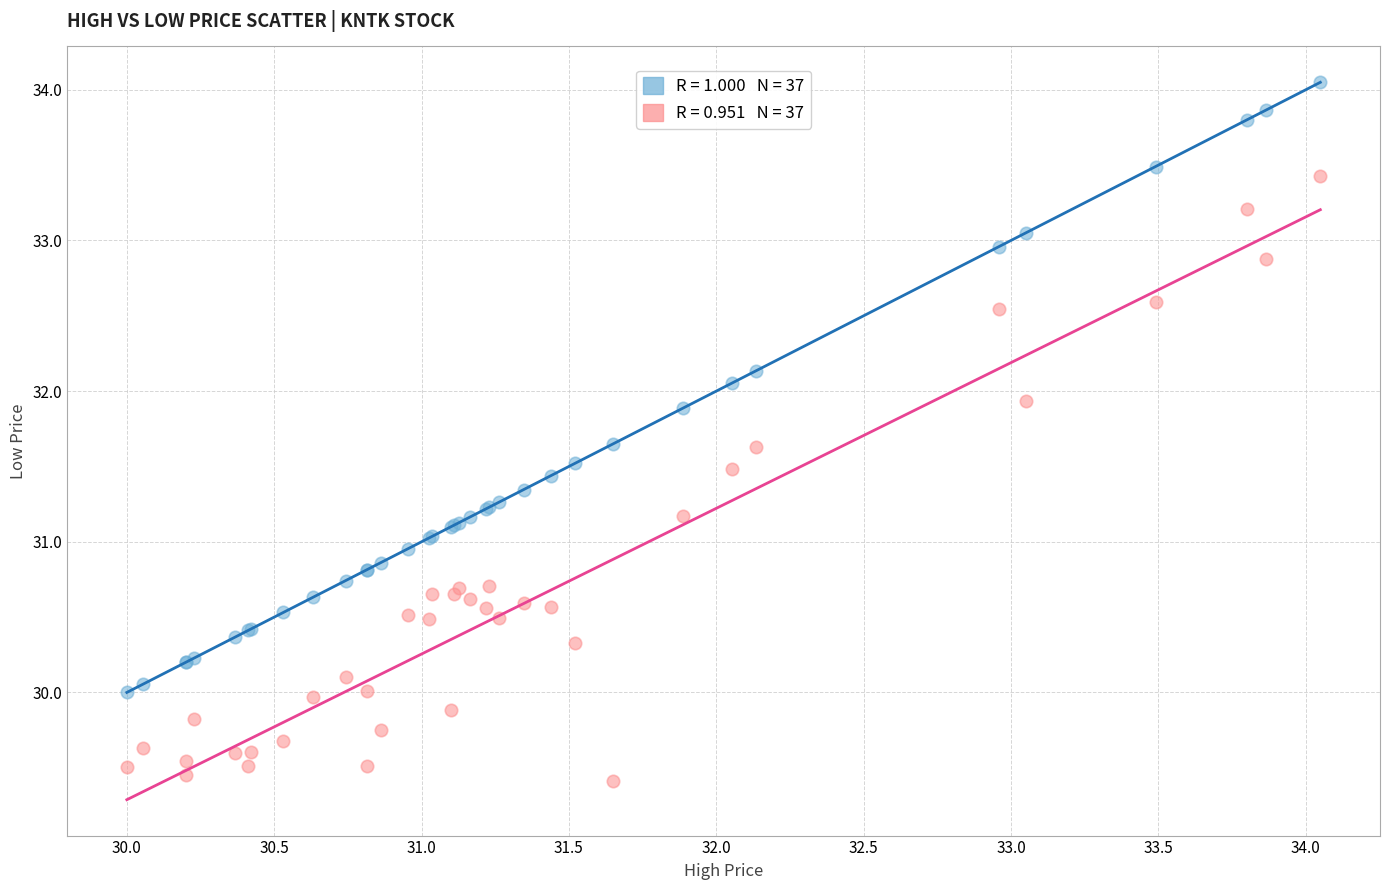

Which series reaches the minimum Y coordinate?

Low